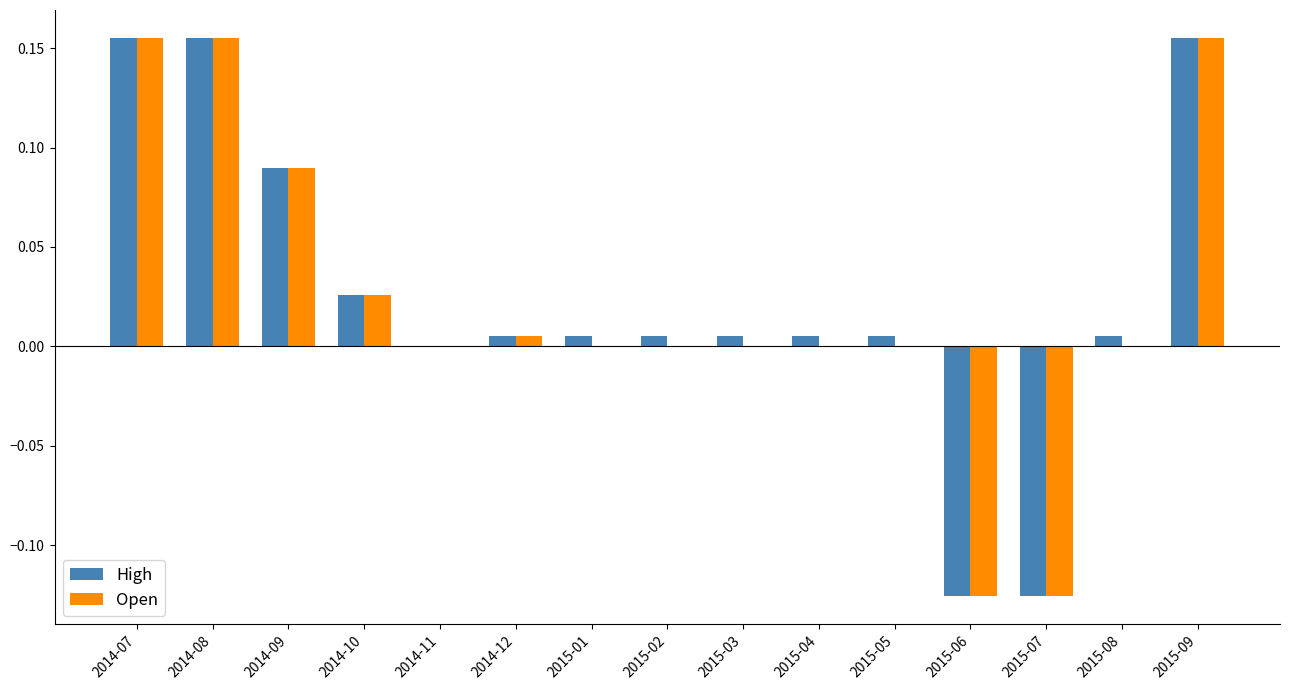

What is the sum of all Open values?

0.3